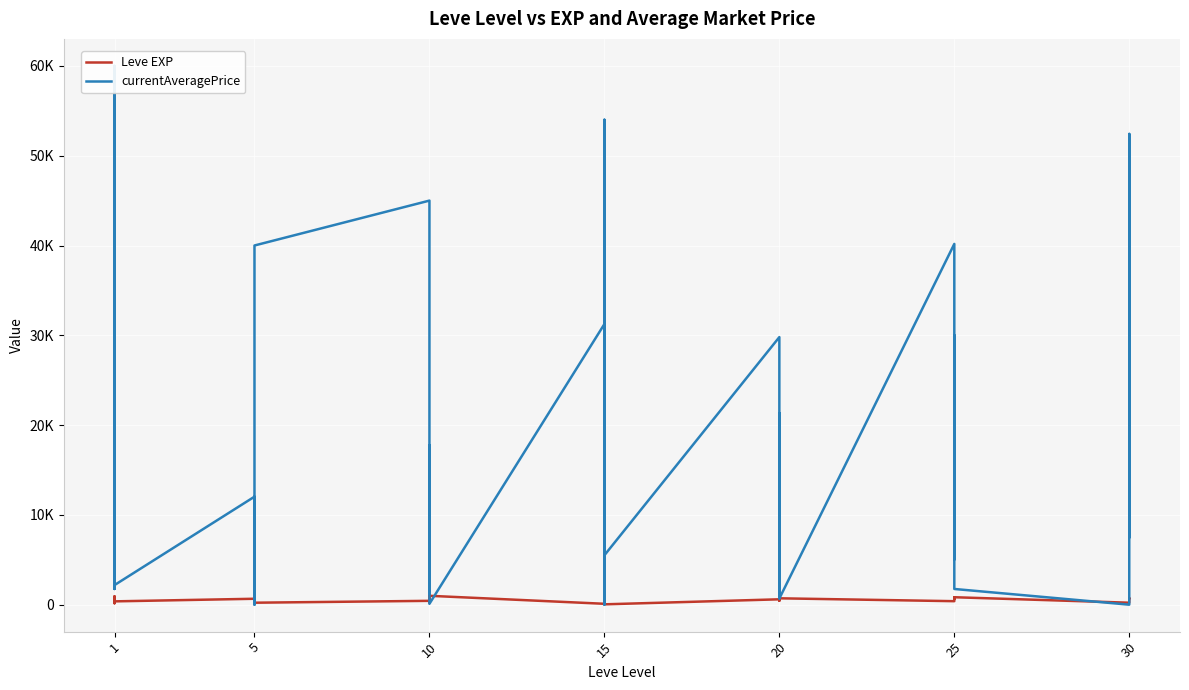

How many times do currentAveragePrice and Leve EXP cross each other?

12